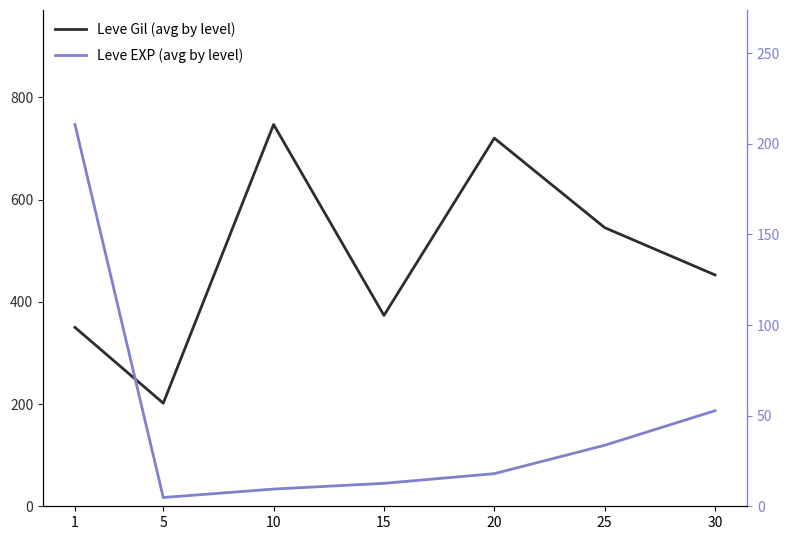

Does the chart display data point markers on the line(s)?

No